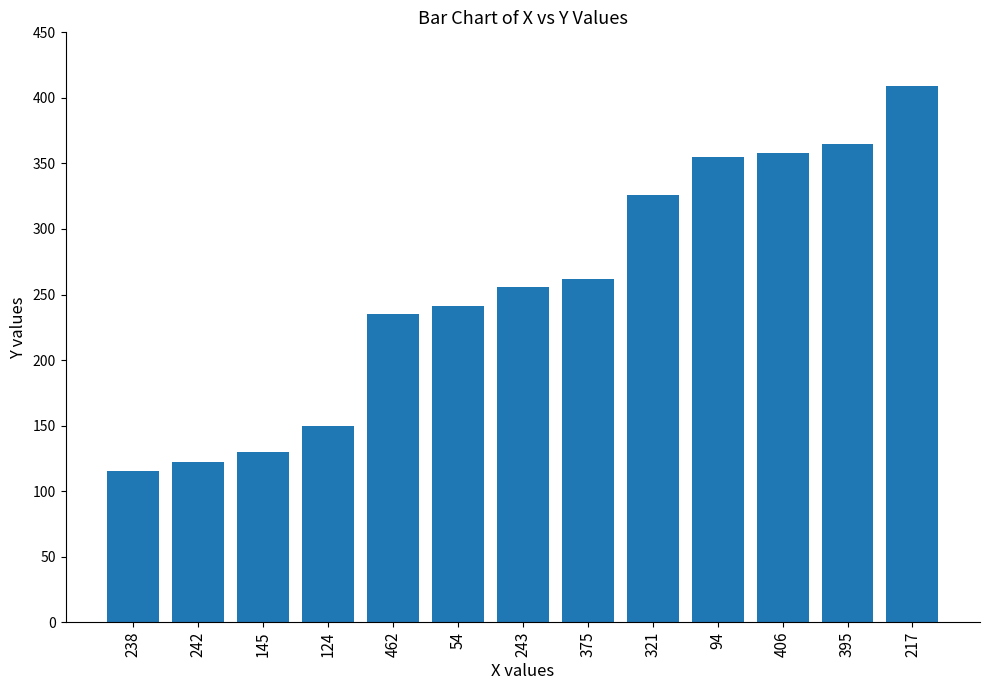

Does the chart contain any negative values?

No